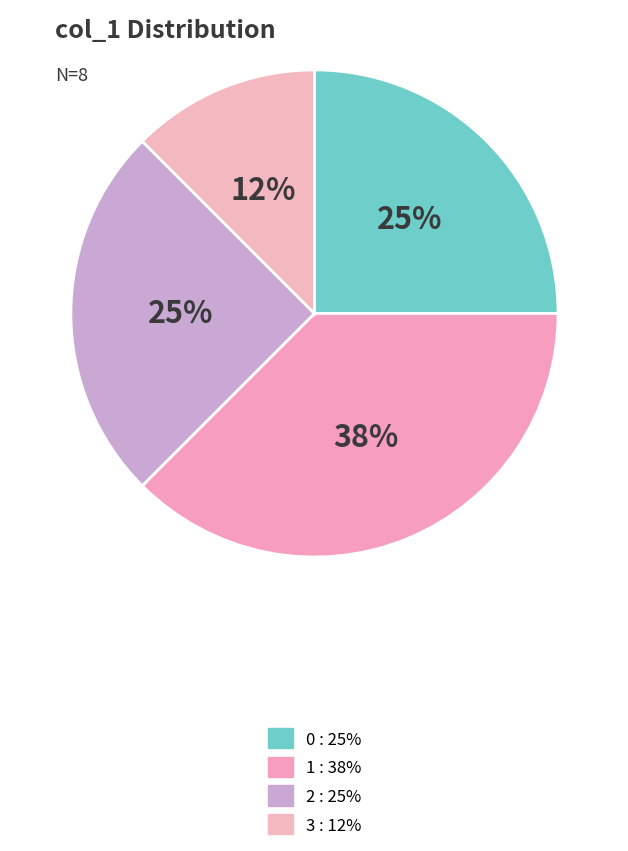

To the nearest percent, what portion does 1 represent?

38%